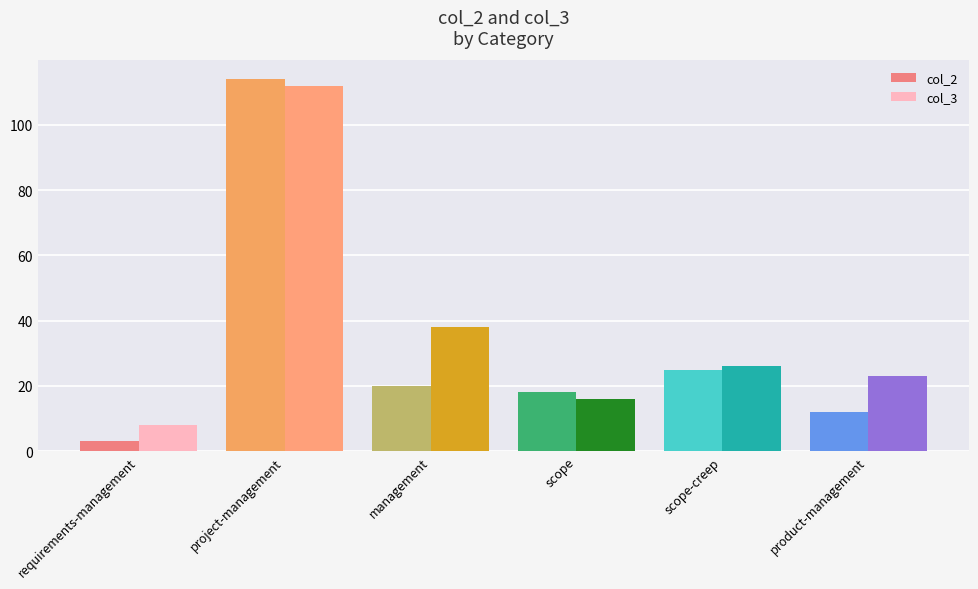

Which series has the widest spread of values?

col_2